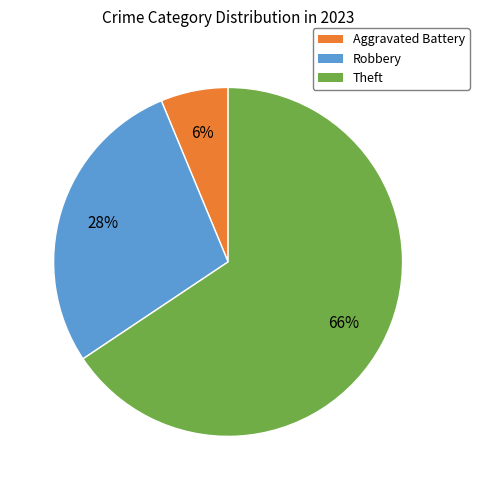

To the nearest percent, what is the average slice percentage?

33%